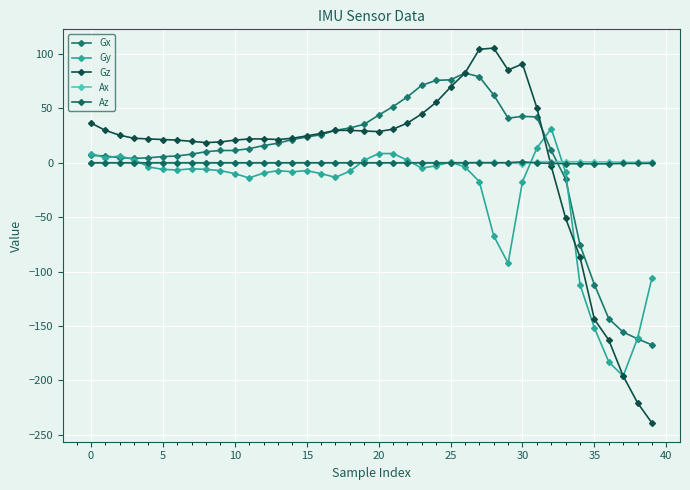

How many distinct data groups are displayed?

5